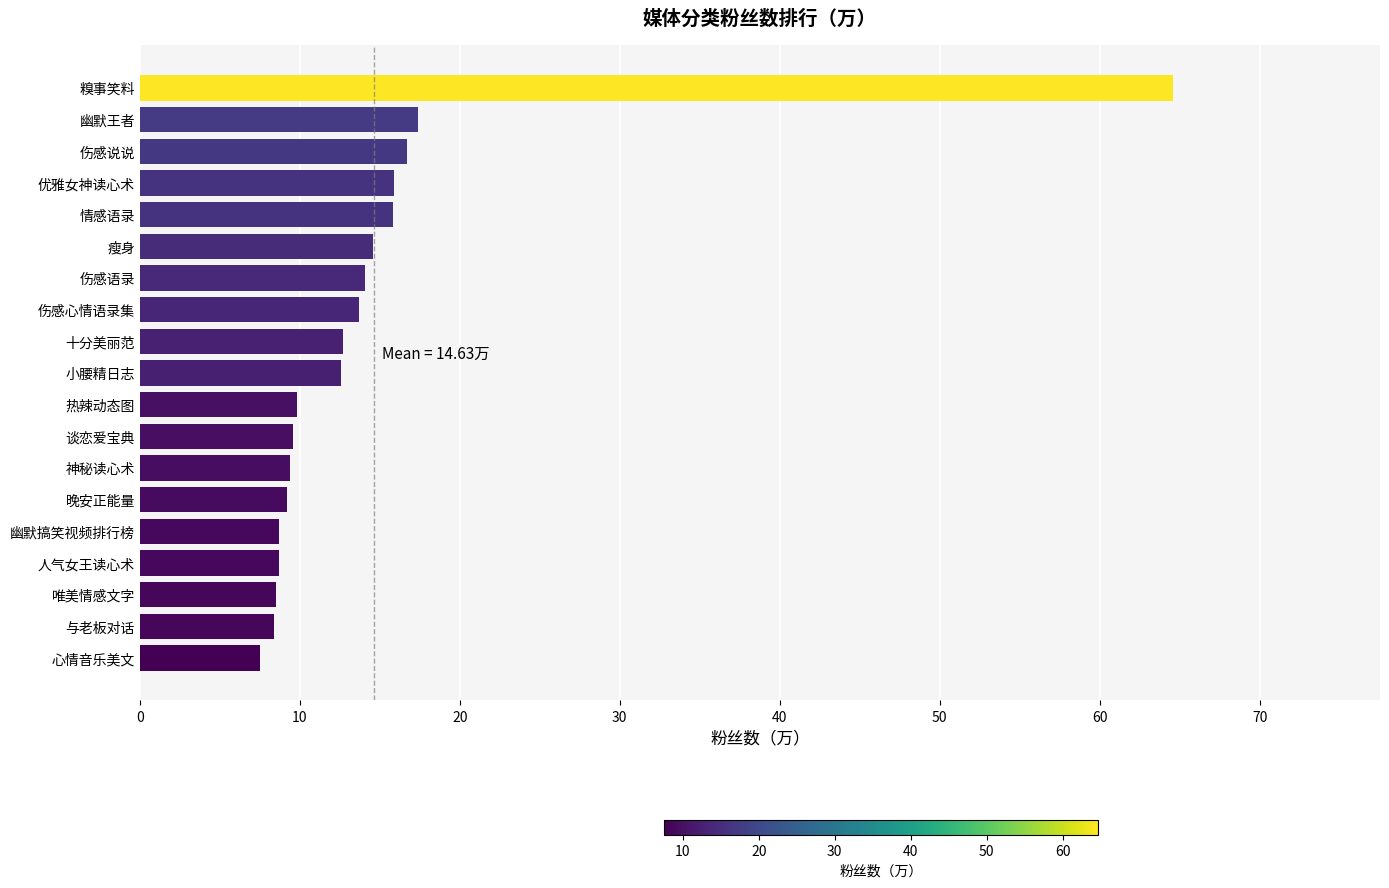

Approximately how many times larger is the value at 伤感心情语录集 compared to 情感语录?

0.9